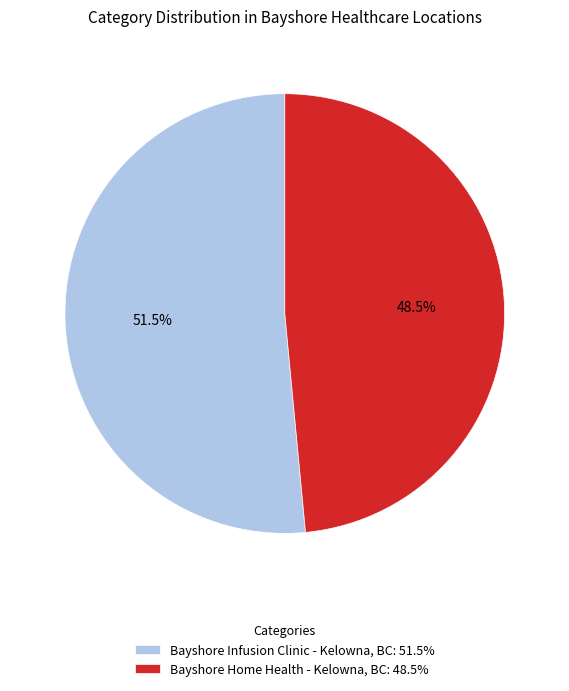

Count the number of slices in the pie.

2